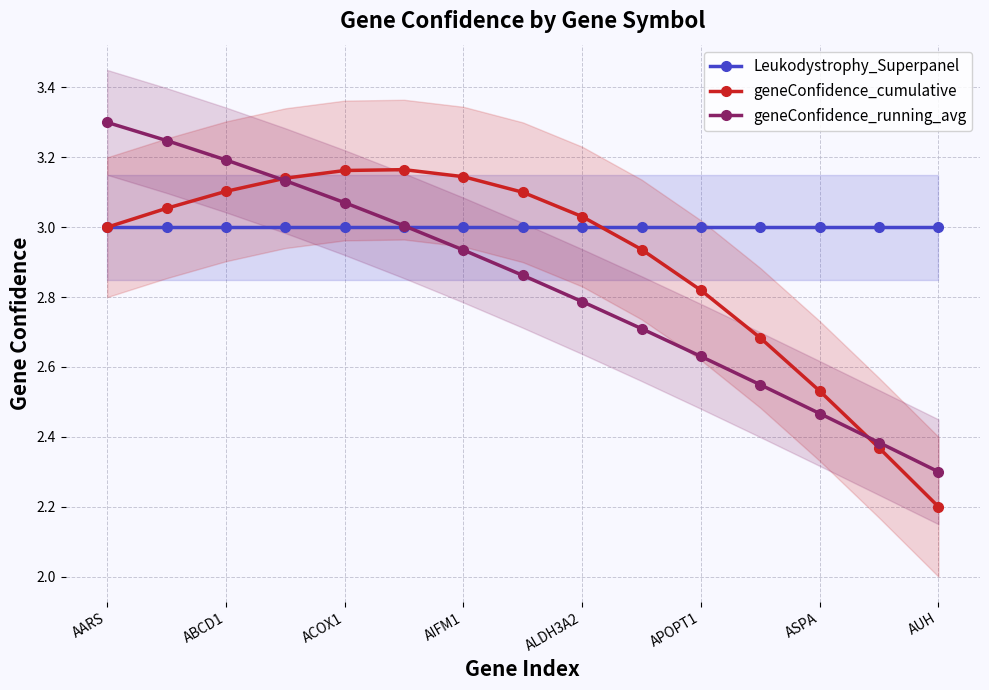

Is this an area chart (filled region under the line)?

No